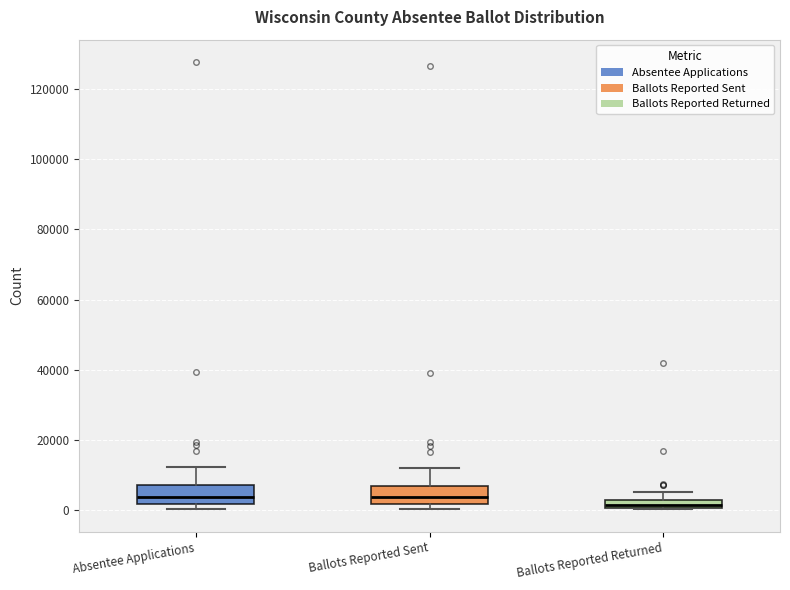

Where does the upper whisker of the box for Absentee Applications end on the y-axis? The values are not printed on the chart, so give them approximately, as read against the axis.

12000